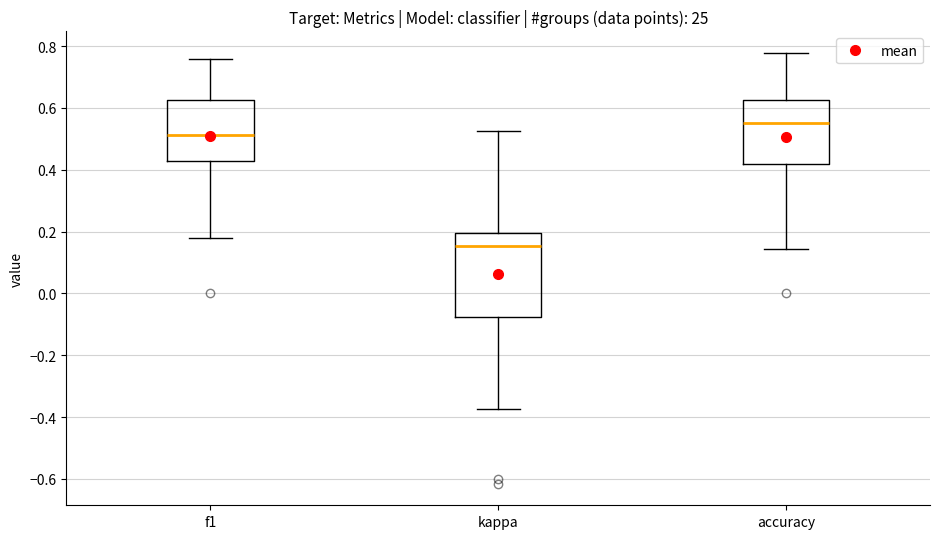

Reading left to right, read every box against the y-axis: the position of its median line, the range the box covers, and the ends of its whiskers. The values are not printed on the chart, so give them approximately, as read against the axis.

f1: median 0.52, box 0.42 to 0.62, whiskers 0.18 to 0.76
kappa: median 0.16, box -0.08 to 0.20, whiskers -0.38 to 0.52
accuracy: median 0.56, box 0.42 to 0.62, whiskers 0.14 to 0.78